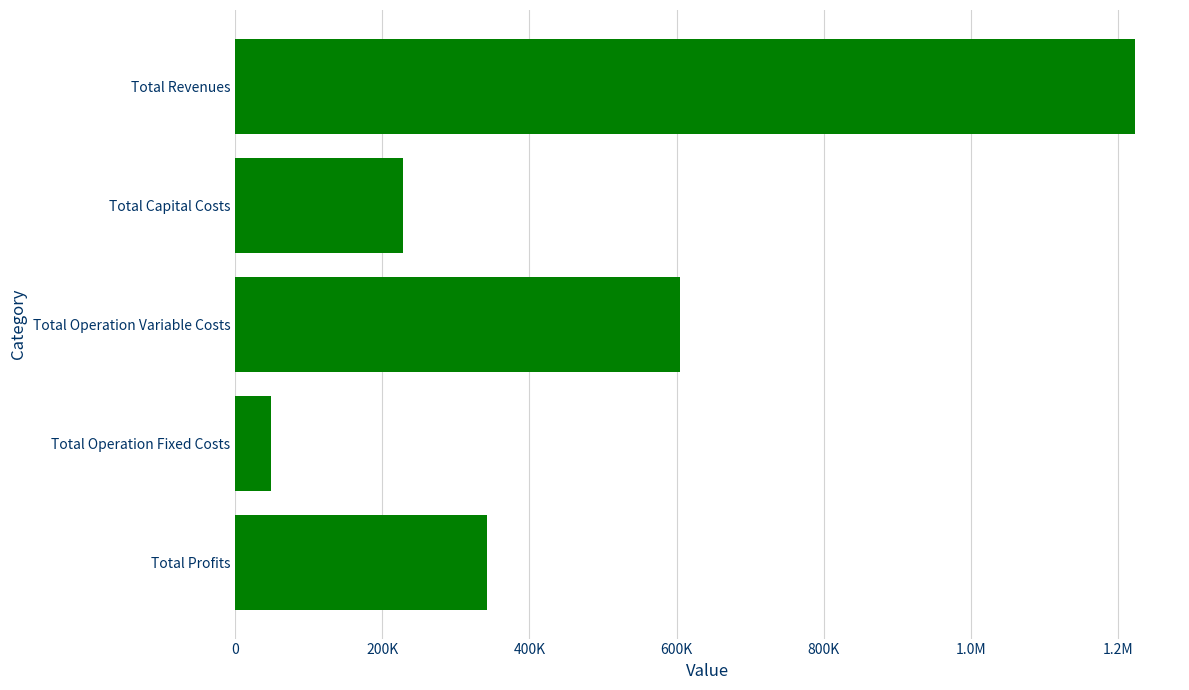

Are the bars horizontal?

Yes